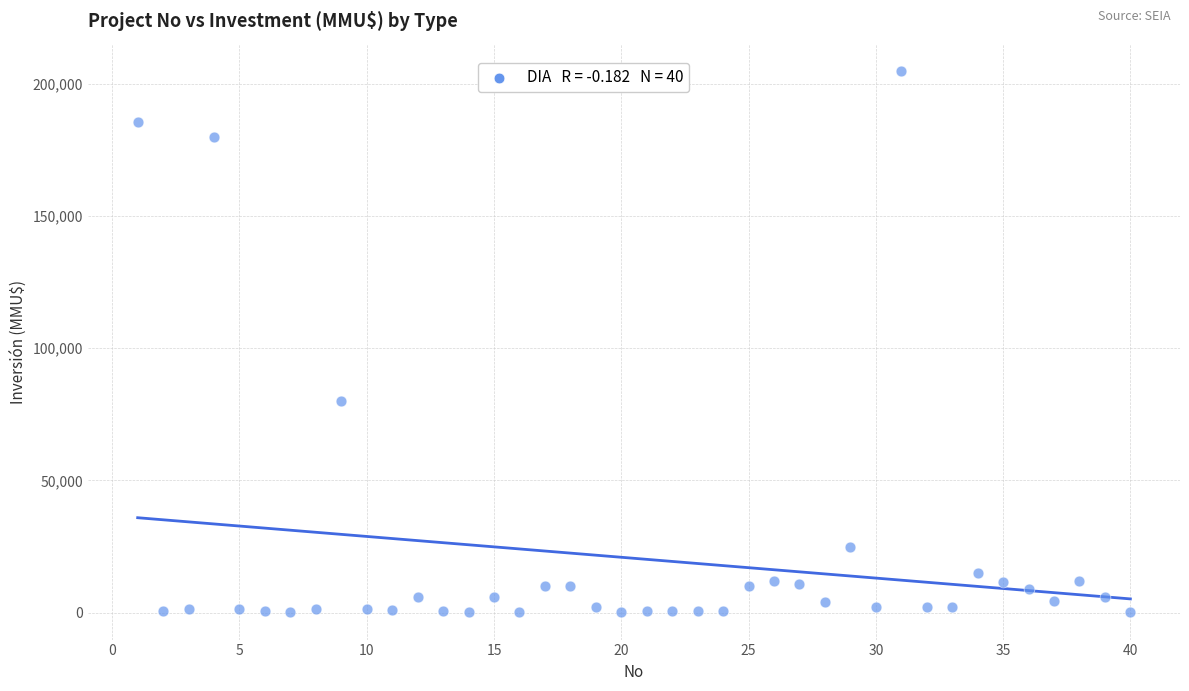

What is the range of X values (max minus min)?

39